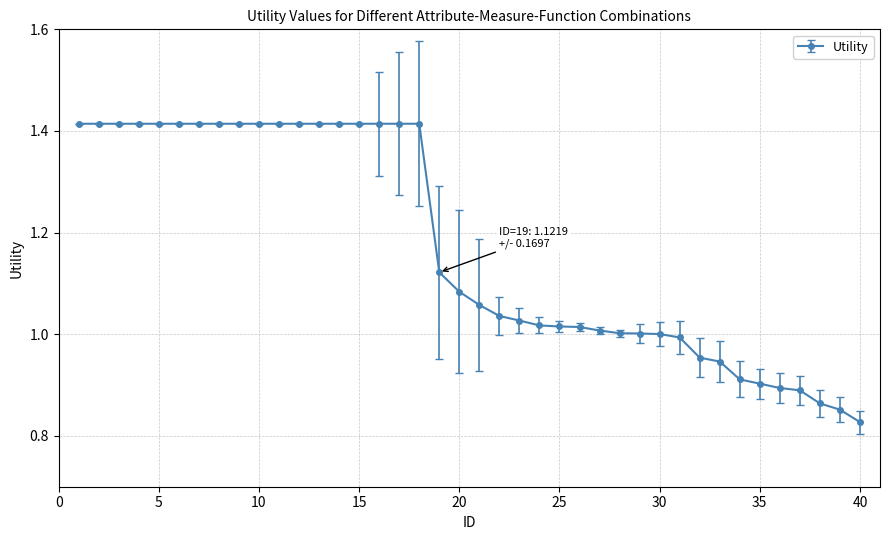

What is the sum of all values?

46.9